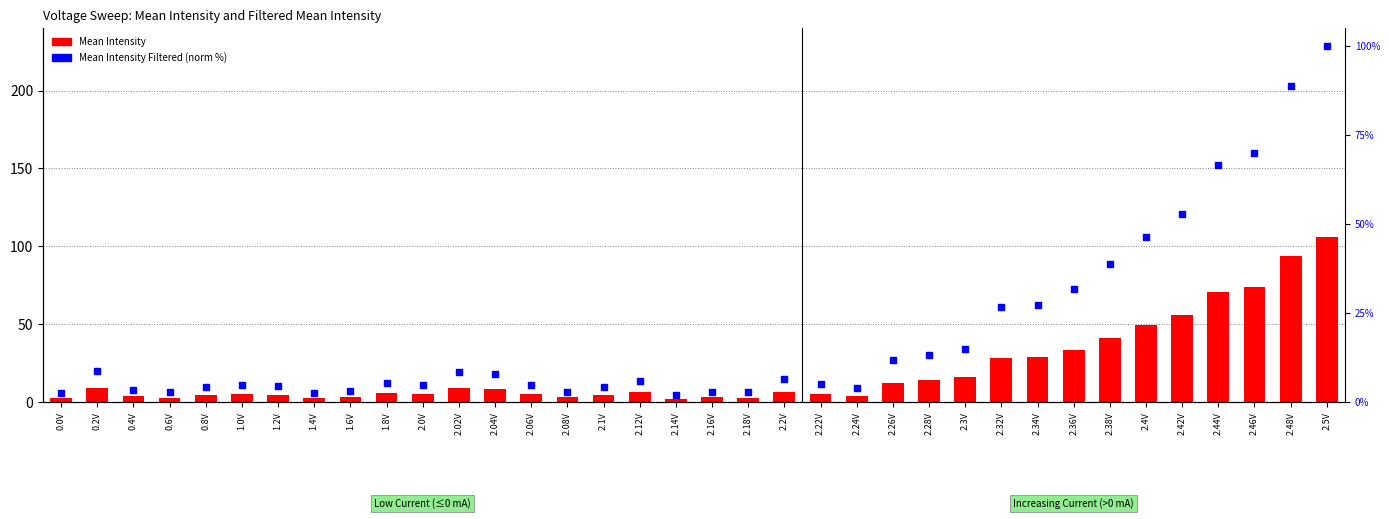

What are all the series names shown in the legend?

Mean Intensity, Mean Intensity Filtered (norm)